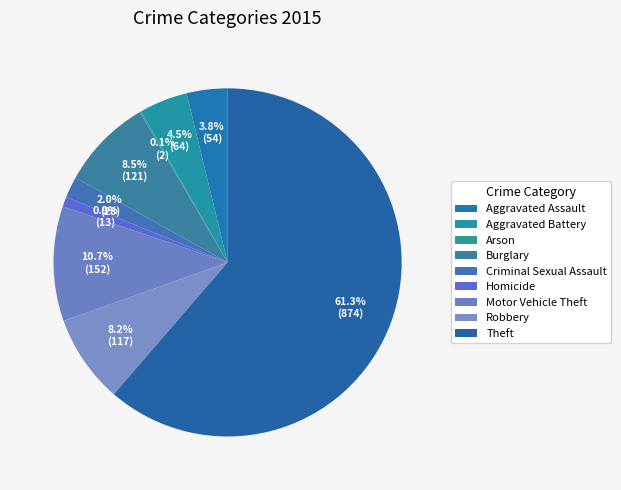

To the nearest percent, what is the difference between the Robbery and Theft slice percentages?

53%